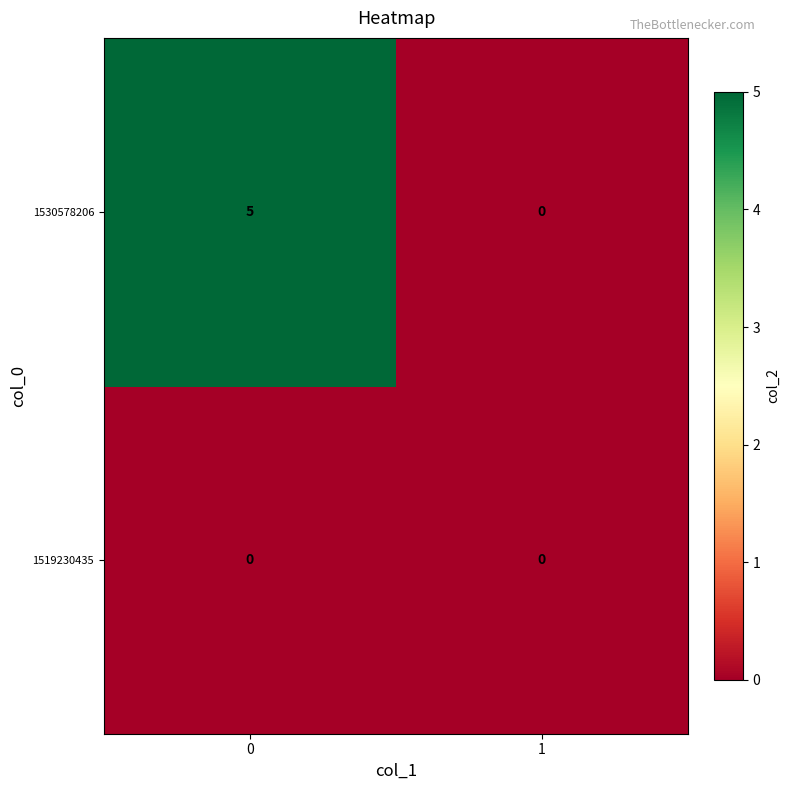

Rank the series at 0 from highest to lowest value.

1530578206, 1519230435